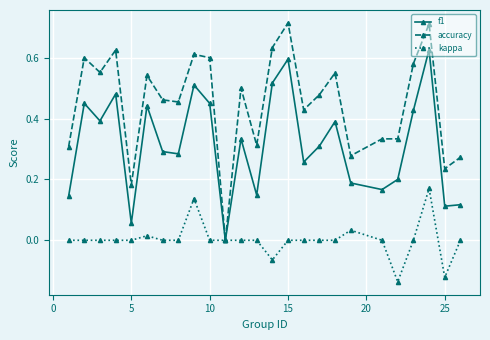

Which series has the largest range (max minus min)?

accuracy